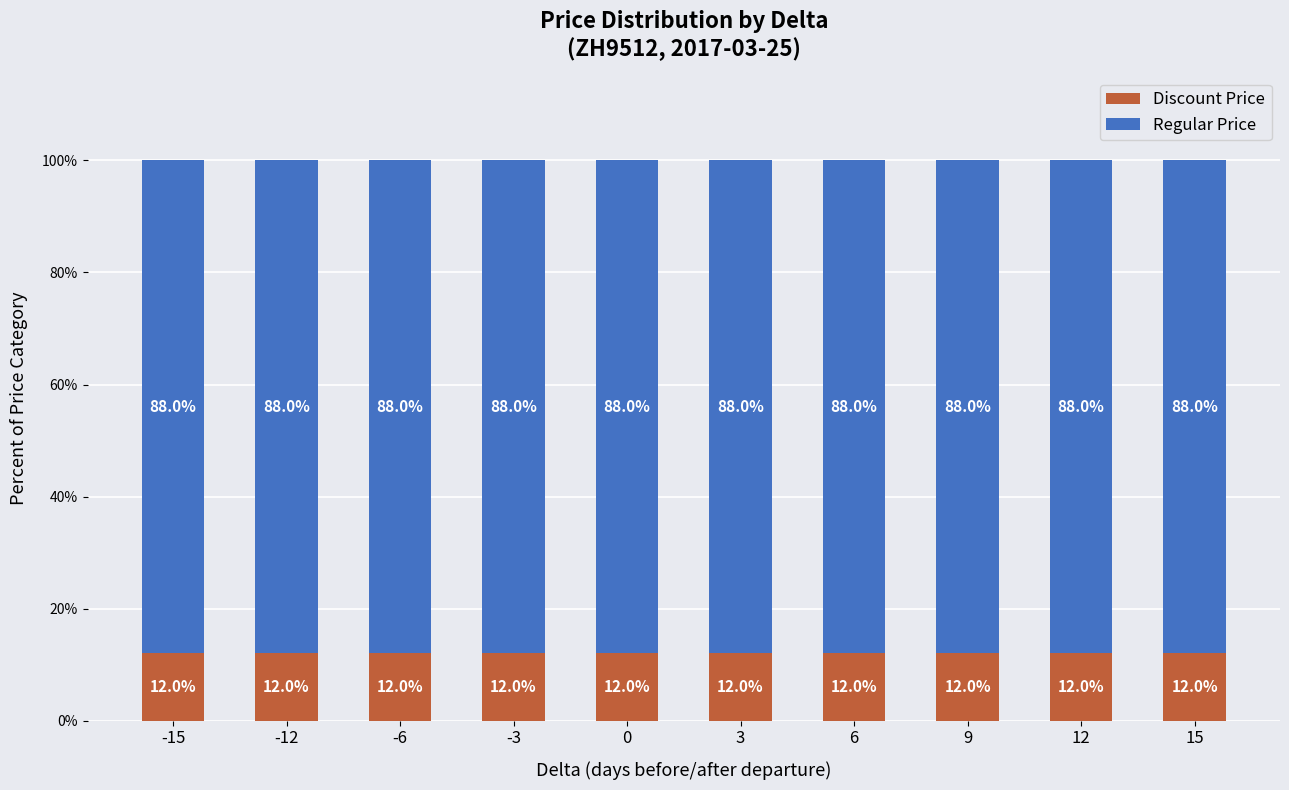

What is the maximum value for Discount Price?

12